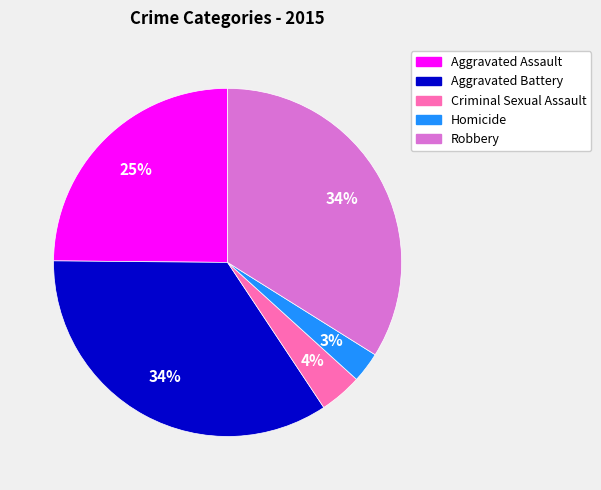

Count the number of slices in the pie.

5